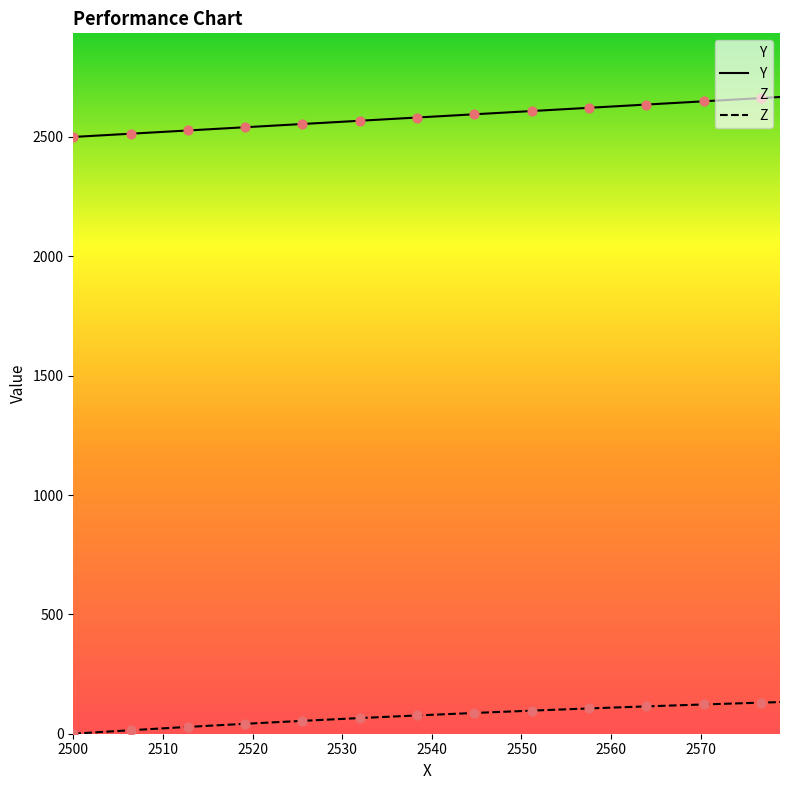

What are all the series names shown in the legend?

Y, Z